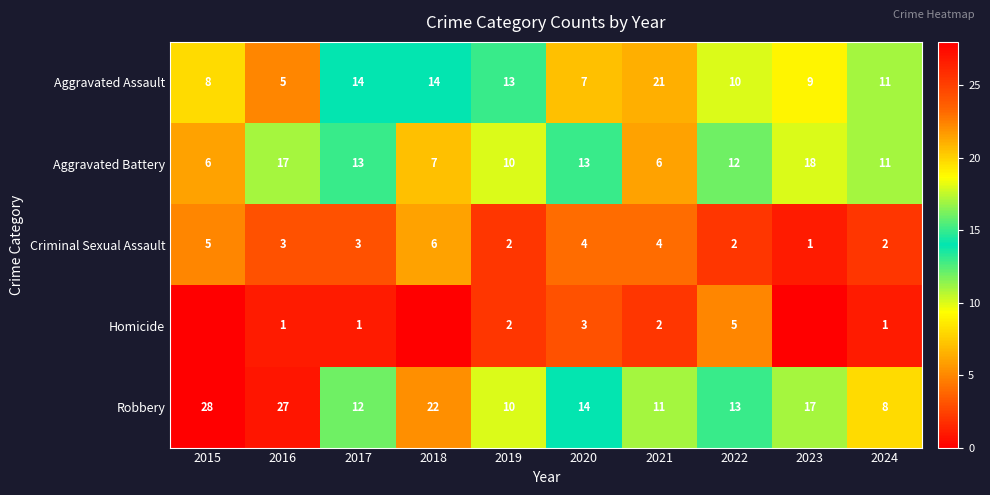

What is the difference between the highest and lowest values at 2024?

10